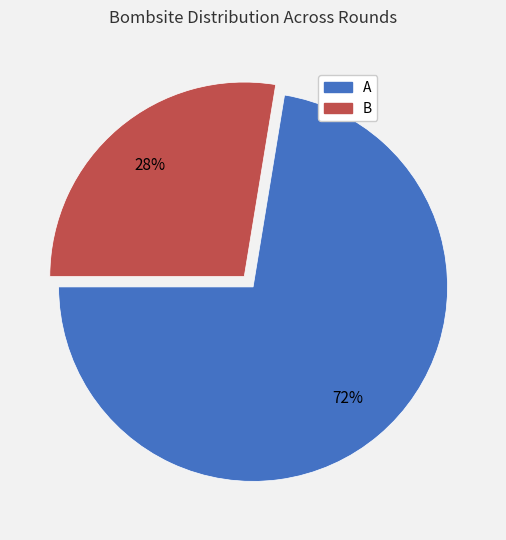

Which has a higher value, B or A?

A